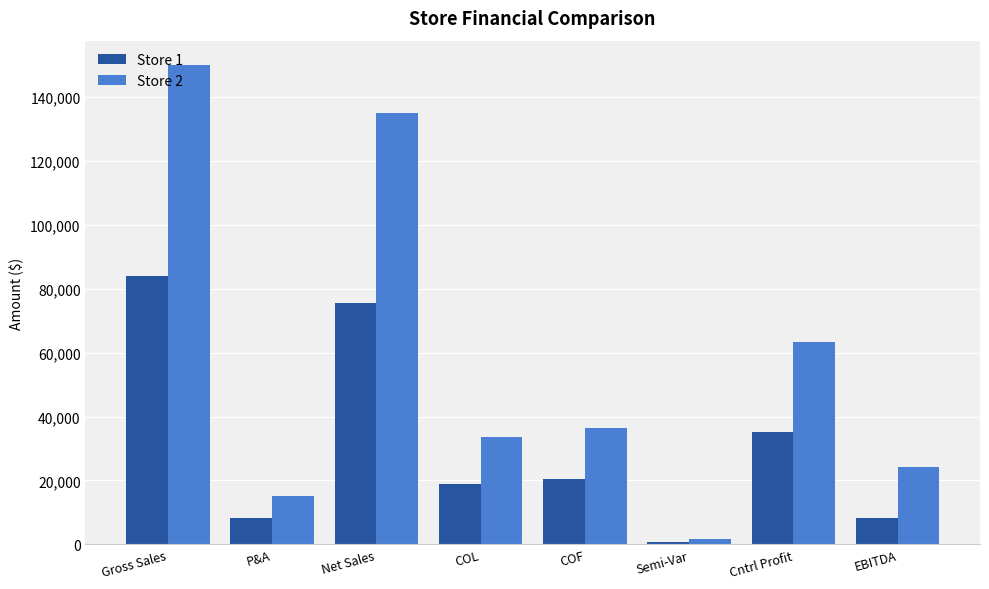

Is it true that Store 1 equals 84000.0 at Gross Sales?

True